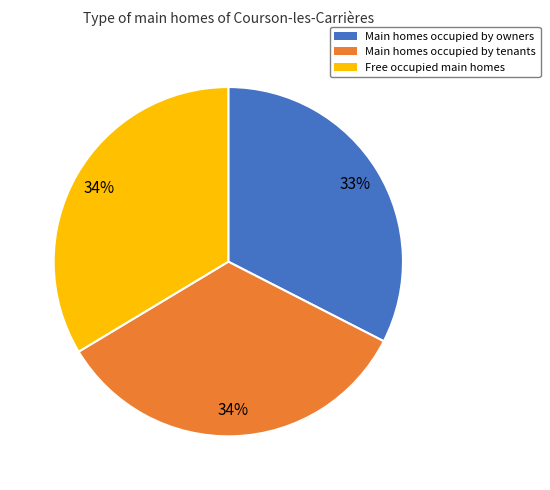

To the nearest percent, what portion does Free occupied main homes represent?

34%